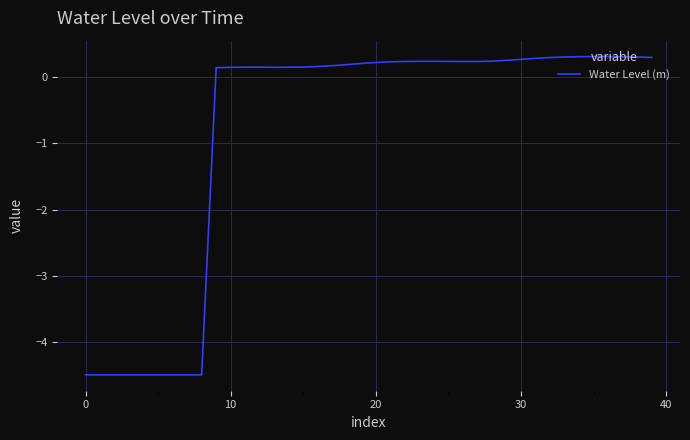

How many lines are shown in the chart?

1